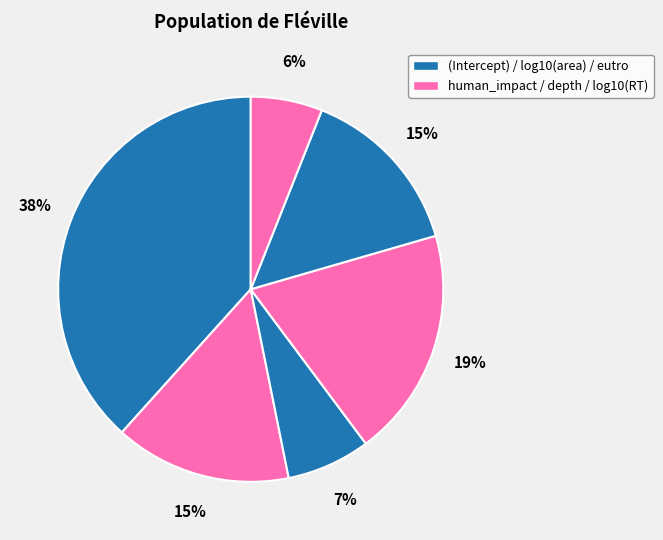

How many slices are in this pie chart?

6